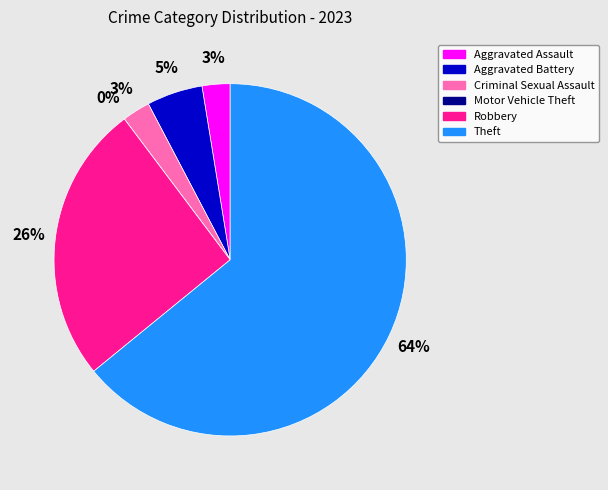

What percentage is the Aggravated Assault slice, to the nearest percent?

3%